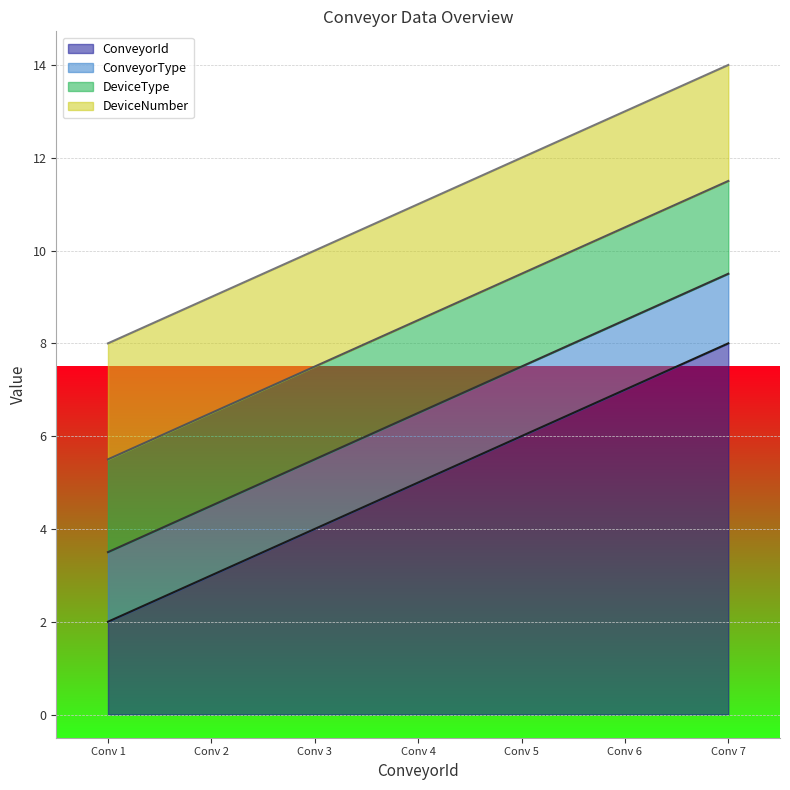

What is the total value across all series at Conv 5?

12.0